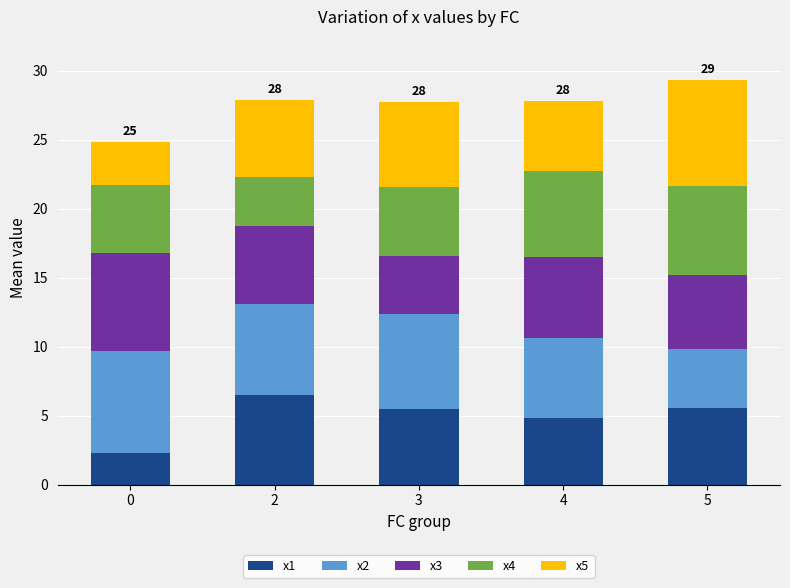

What is the total value across all series at 0?

24.8